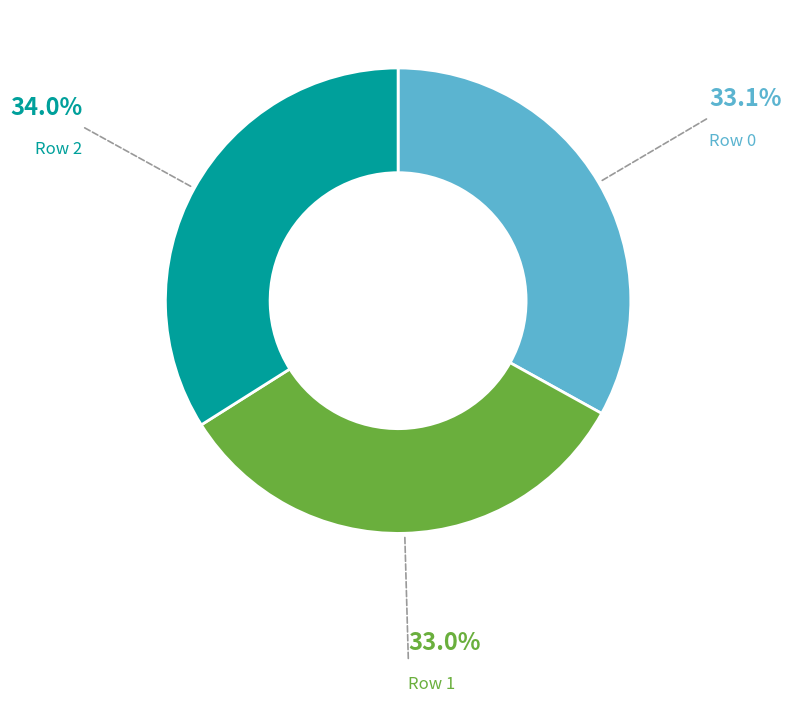

How many slices are in this pie chart?

3